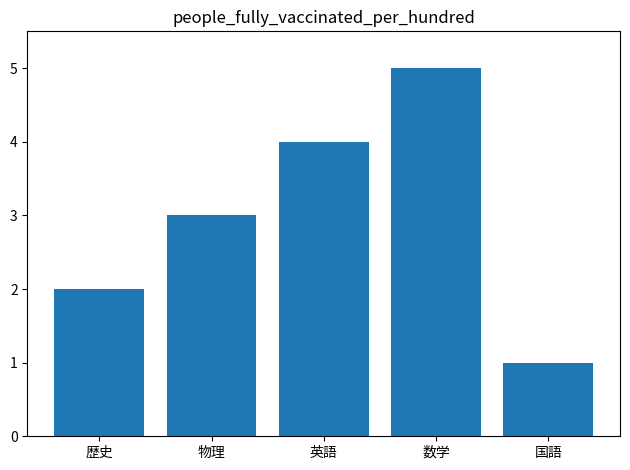

Which category has the highest value across all series?

数学